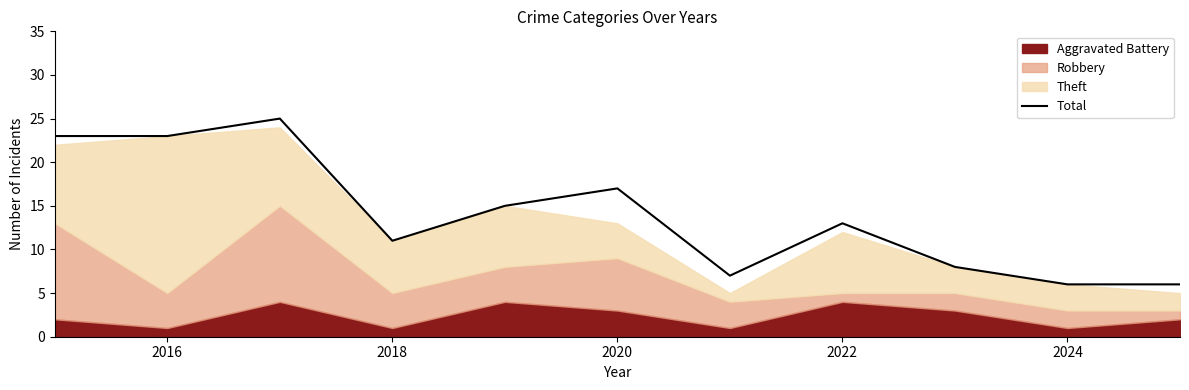

What is the minimum value for Total?

6